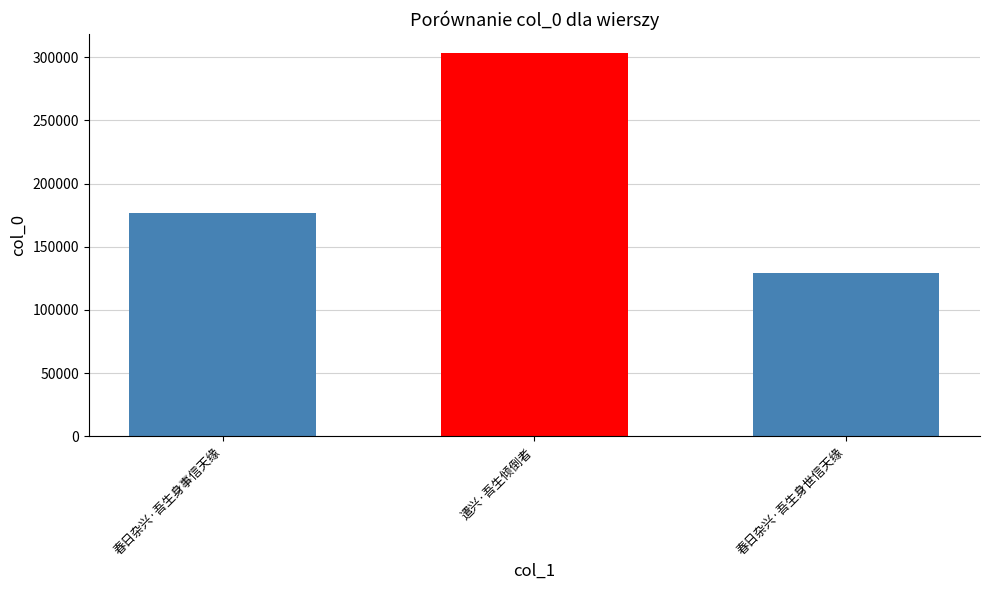

What position from the right is 春日杂兴·吾生身世信天缘?

1